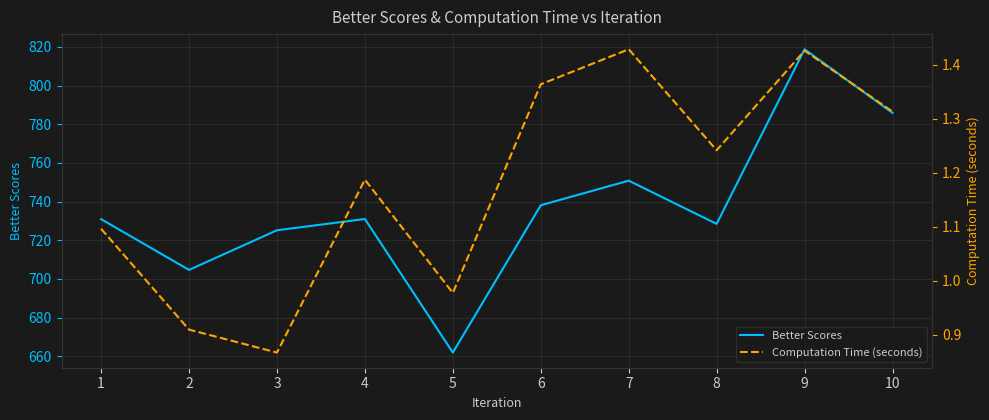

True or false: Computation Time (seconds) and Better Scores cross at least once.

False